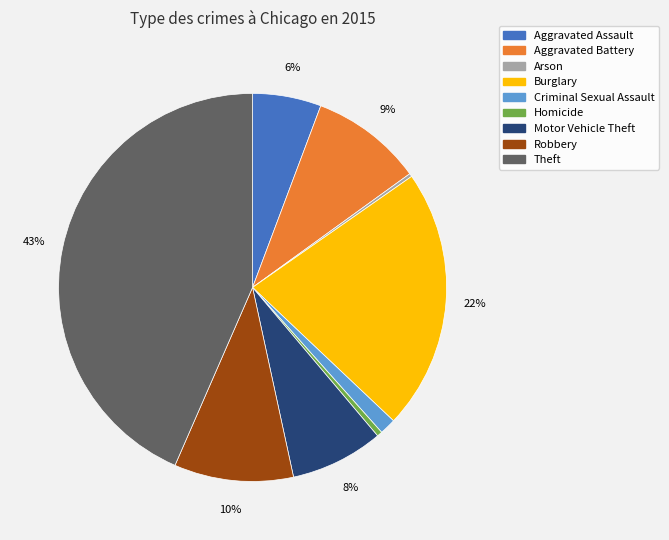

Does Criminal Sexual Assault represent more than half of the total?

No